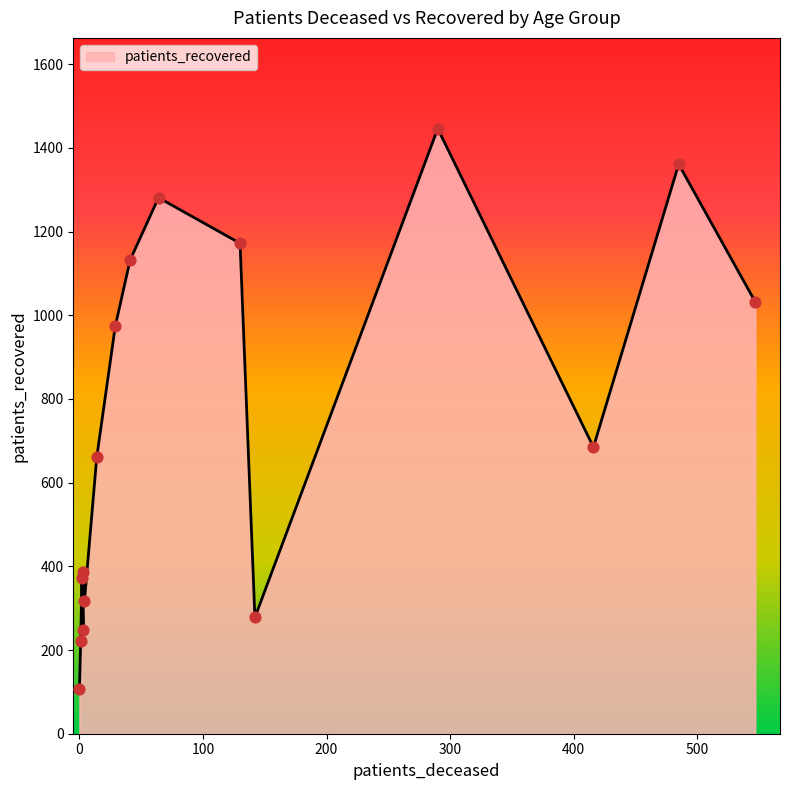

What is the total value across all series at 55 - 59?

1173